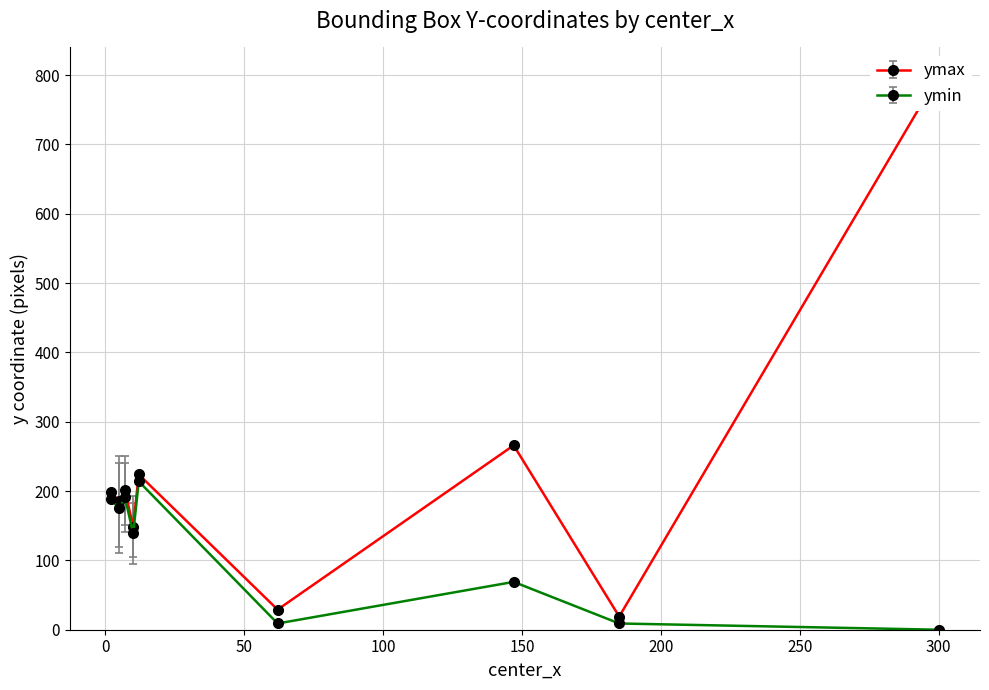

Between 4 and 12, which is larger?

12